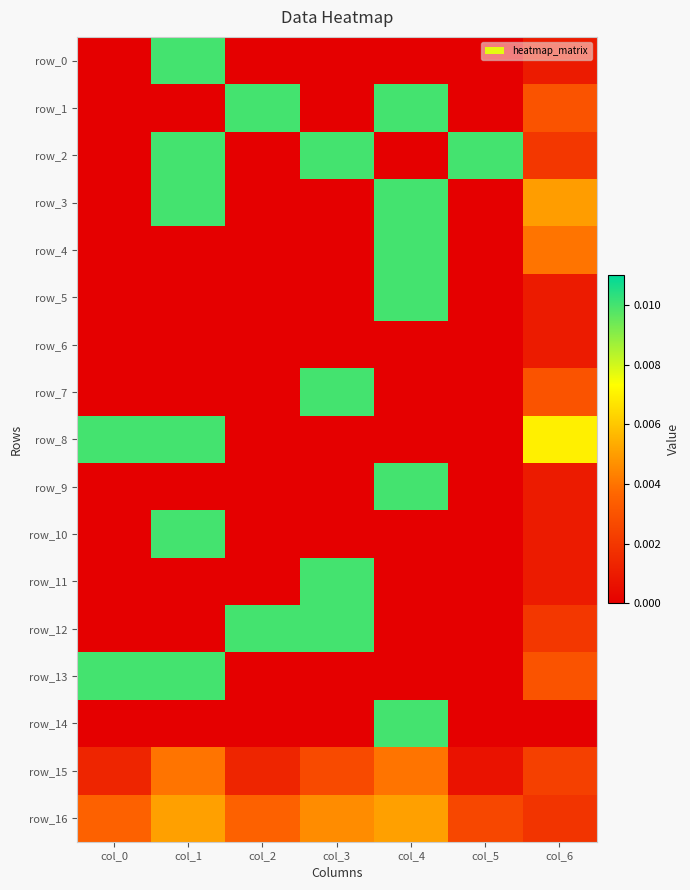

The value of row_15 at col_5 is 0.0. True or false?

True